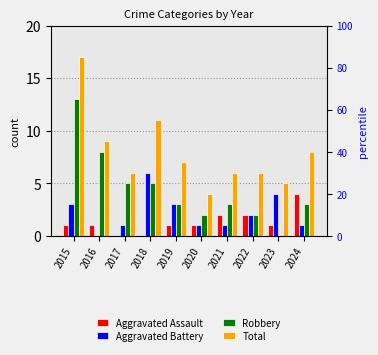

What is the value of the Aggravated Battery bar at the 4th from the left?

6